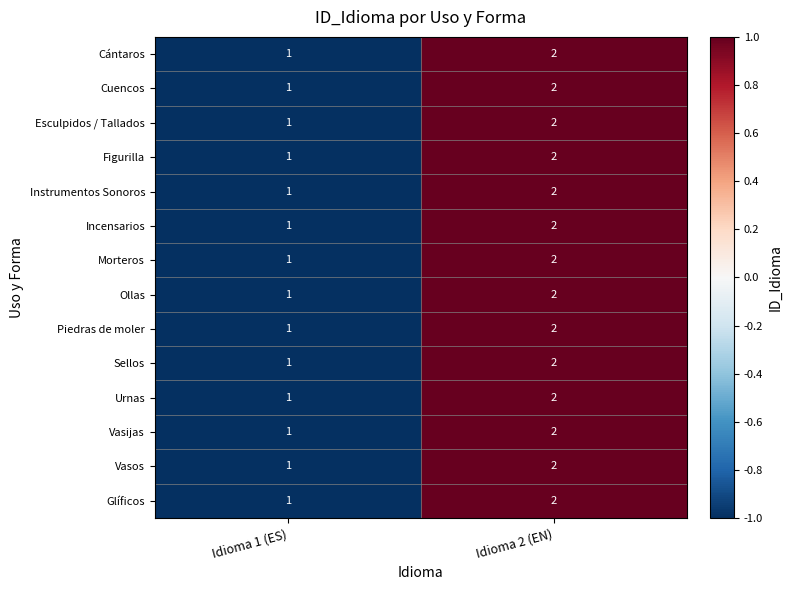

At which label is Morteros closest to 1?

Idioma 1 (ES)